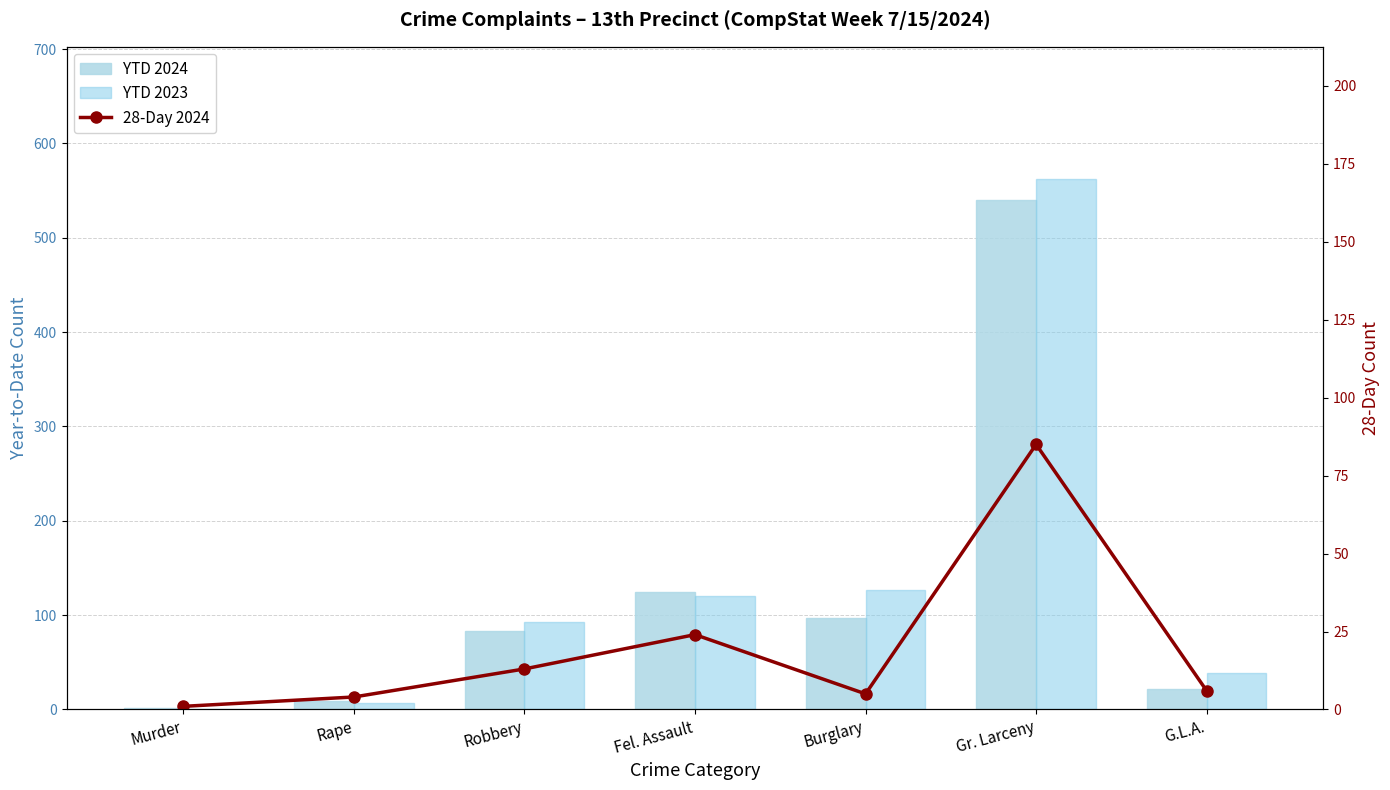

What is the total value across all series at Fel. Assault?

269